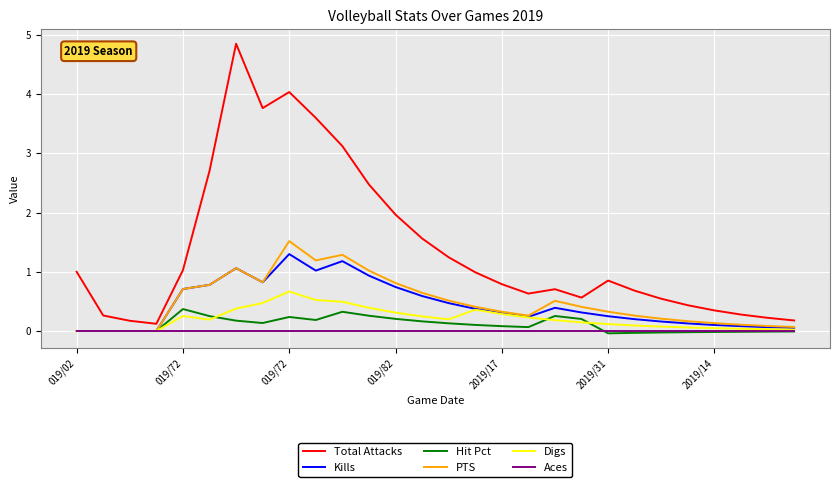

Which series has the largest total across all categories?

Total Attacks